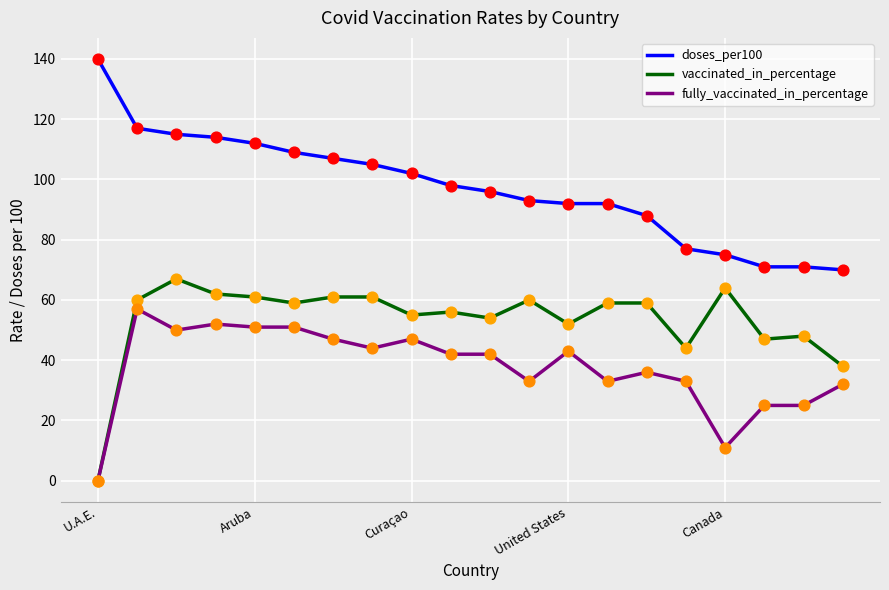

What are all the series names shown in the legend?

doses_per100, vaccinated_in_percentage, fully_vaccinated_in_percentage